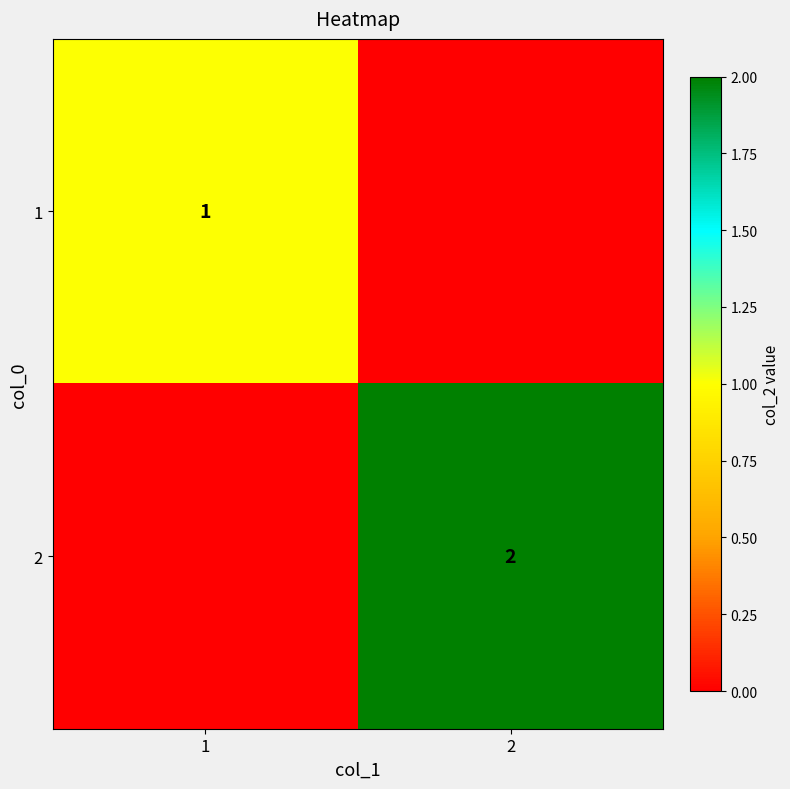

True or false: 2 has a value of 1 at 2.

False